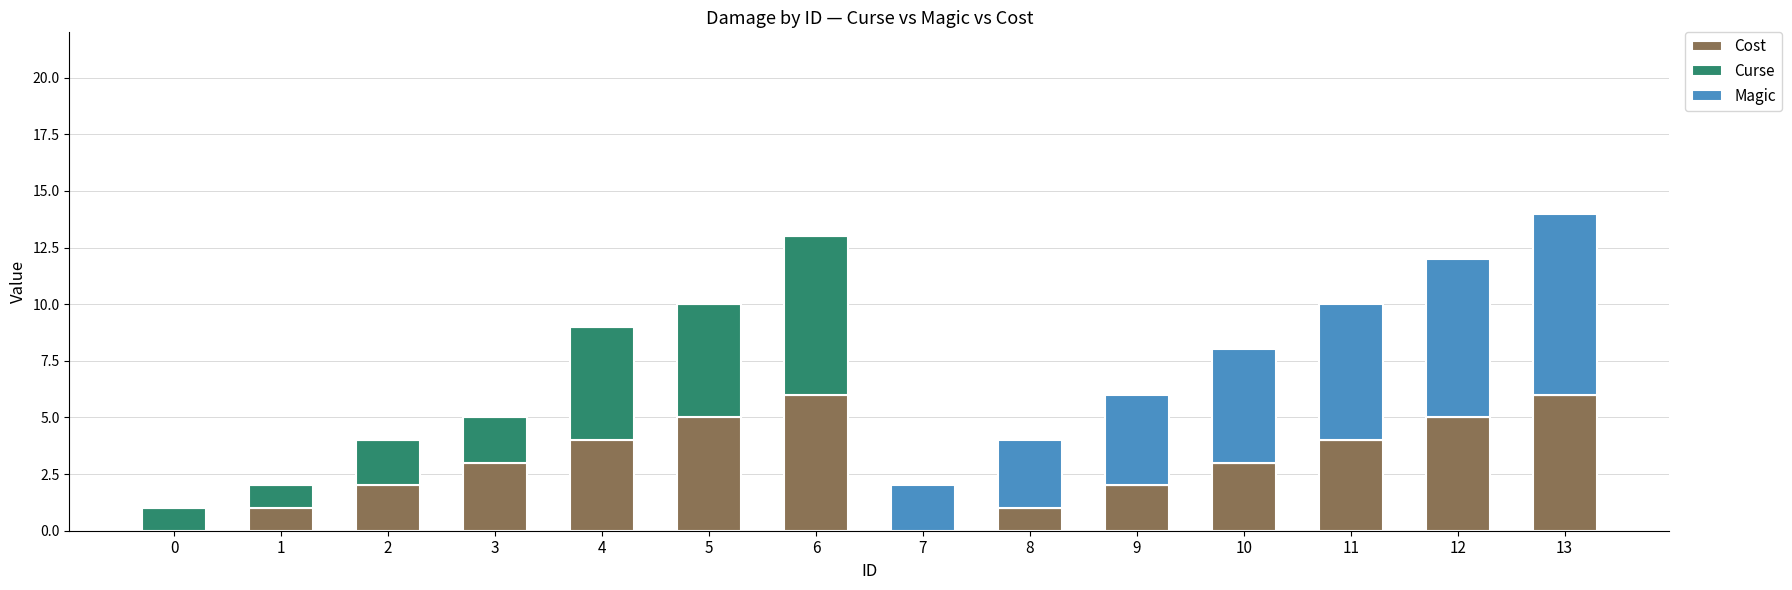

The Cost series shows 6 at 11. True or false?

False